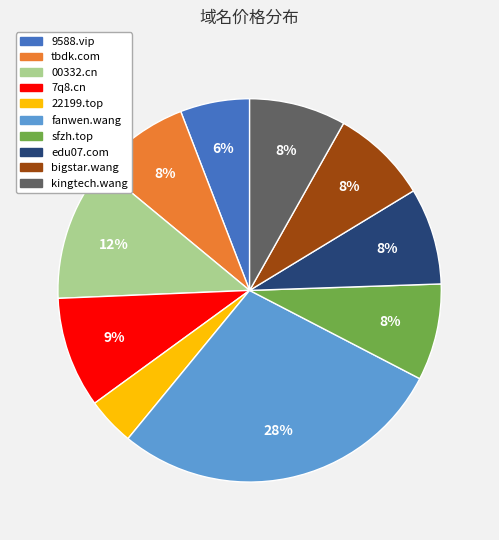

The kingtech.wang slice represents 1% of the pie. True or false?

False